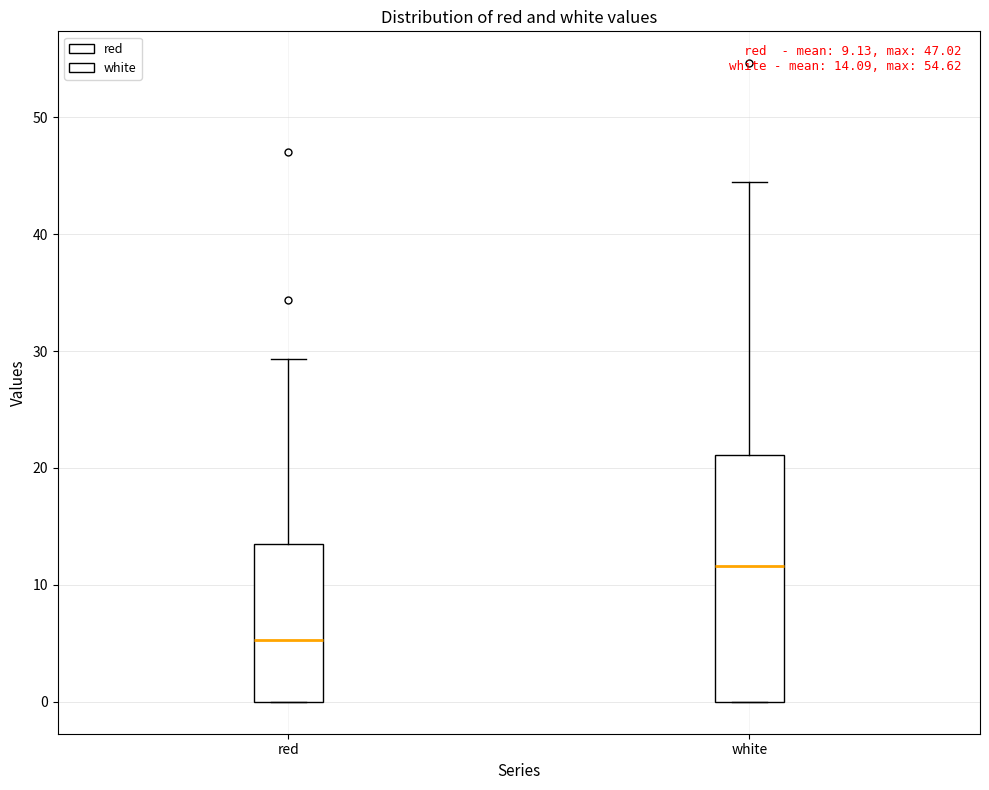

Which box is the tallest, from its lower edge to its upper edge?

white